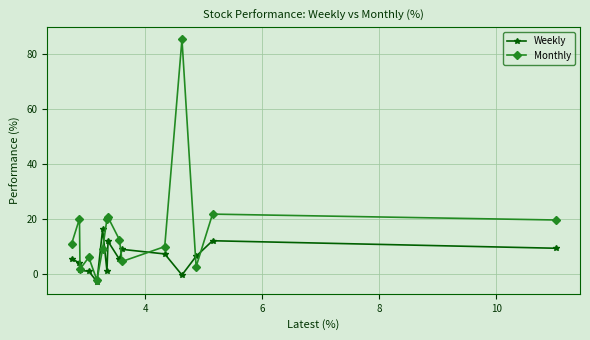

What is the smallest value displayed?

-2.9